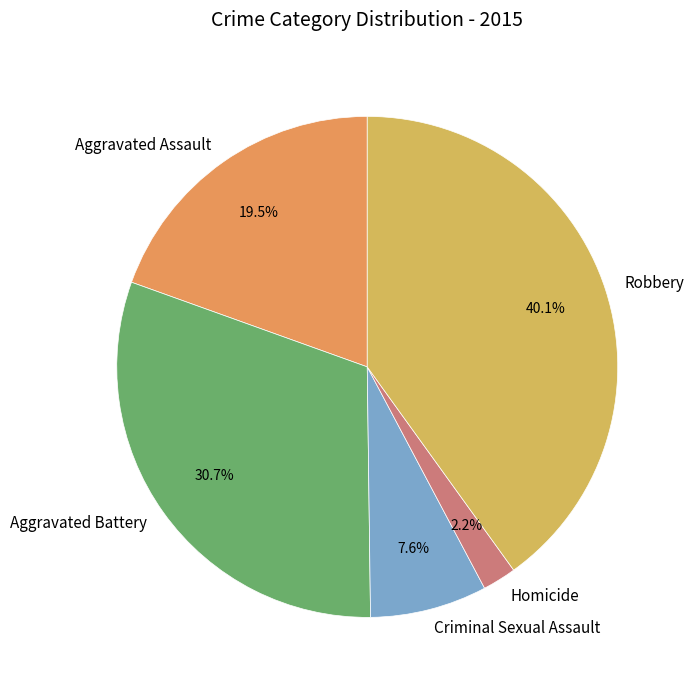

Does Robbery account for over 50% of the chart?

No